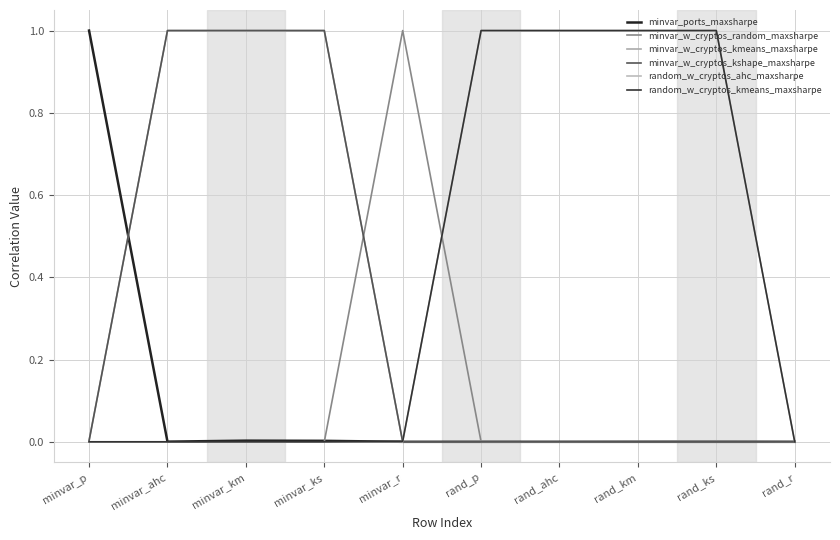

What are all the series names shown in the legend?

minvar_ports_maxsharpe, minvar_w_cryptos_random_maxsharpe, minvar_w_cryptos_kmeans_maxsharpe, minvar_w_cryptos_kshape_maxsharpe, random_w_cryptos_ahc_maxsharpe, random_w_cryptos_kmeans_maxsharpe